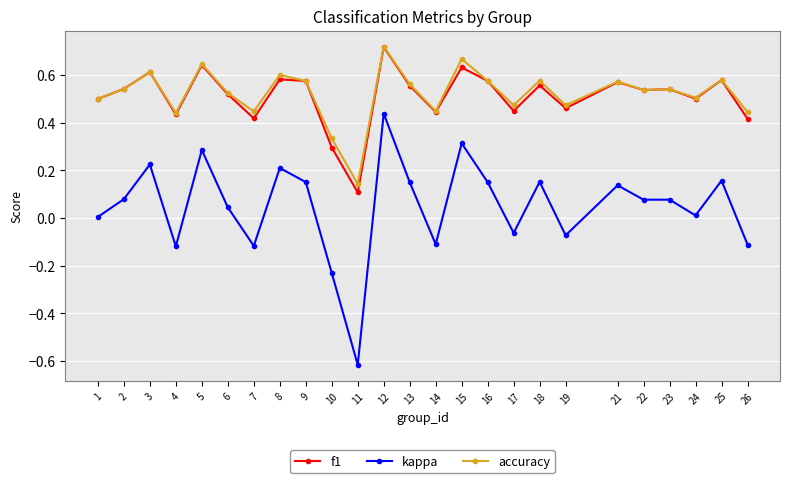

Which series changed the most between 18 and 26?

kappa